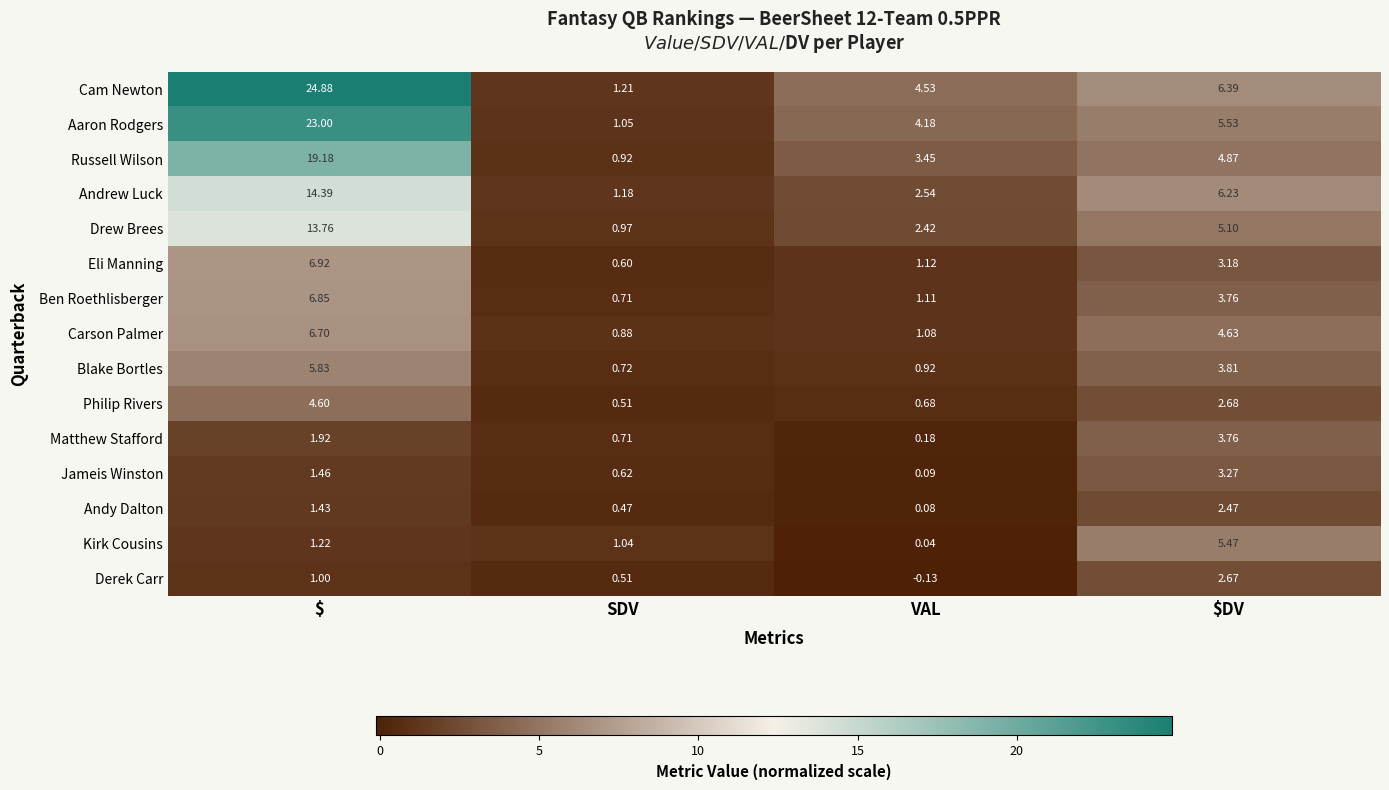

Count the number of data series in this chart.

15